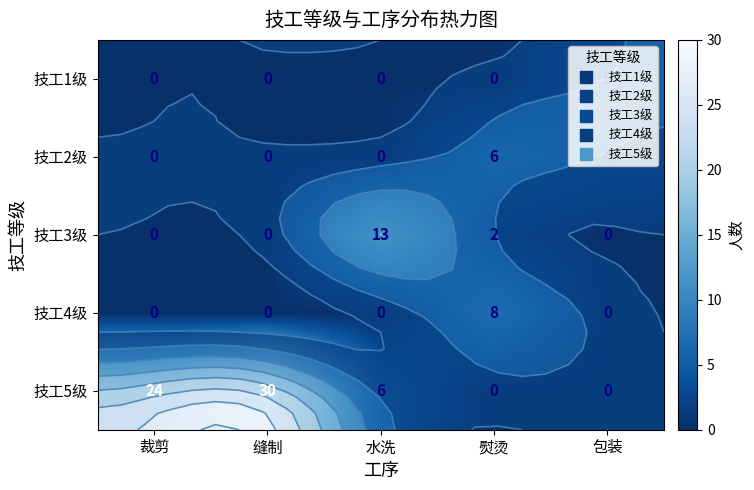

The value of 技工5级 at 缝制 is 30. True or false?

True